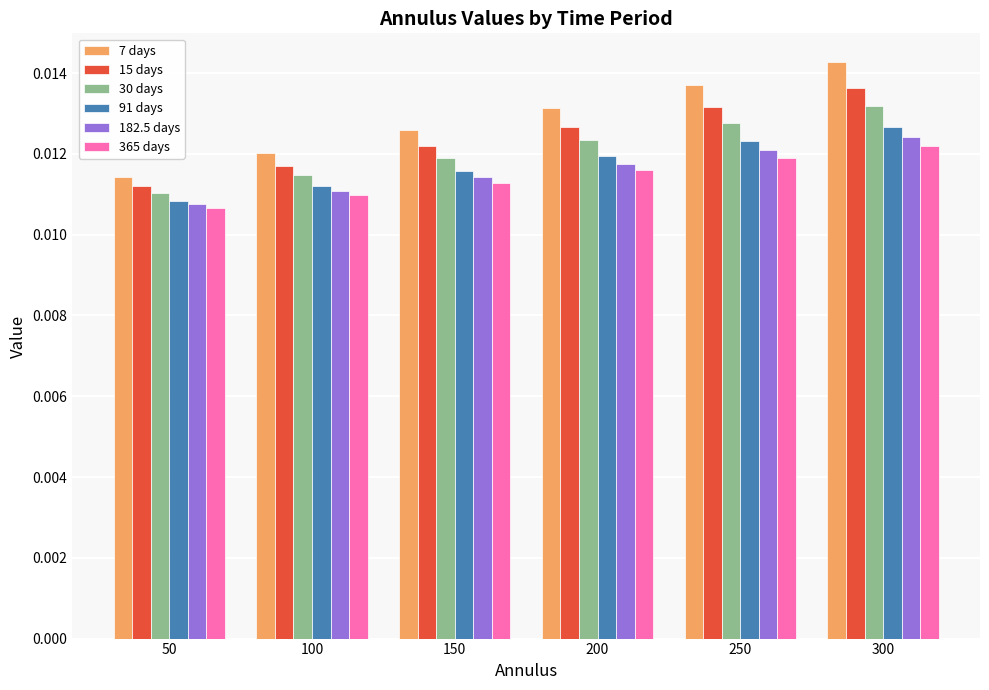

What are all the series names shown in the legend?

7 days, 15 days, 30 days, 91 days, 182.5 days, 365 days